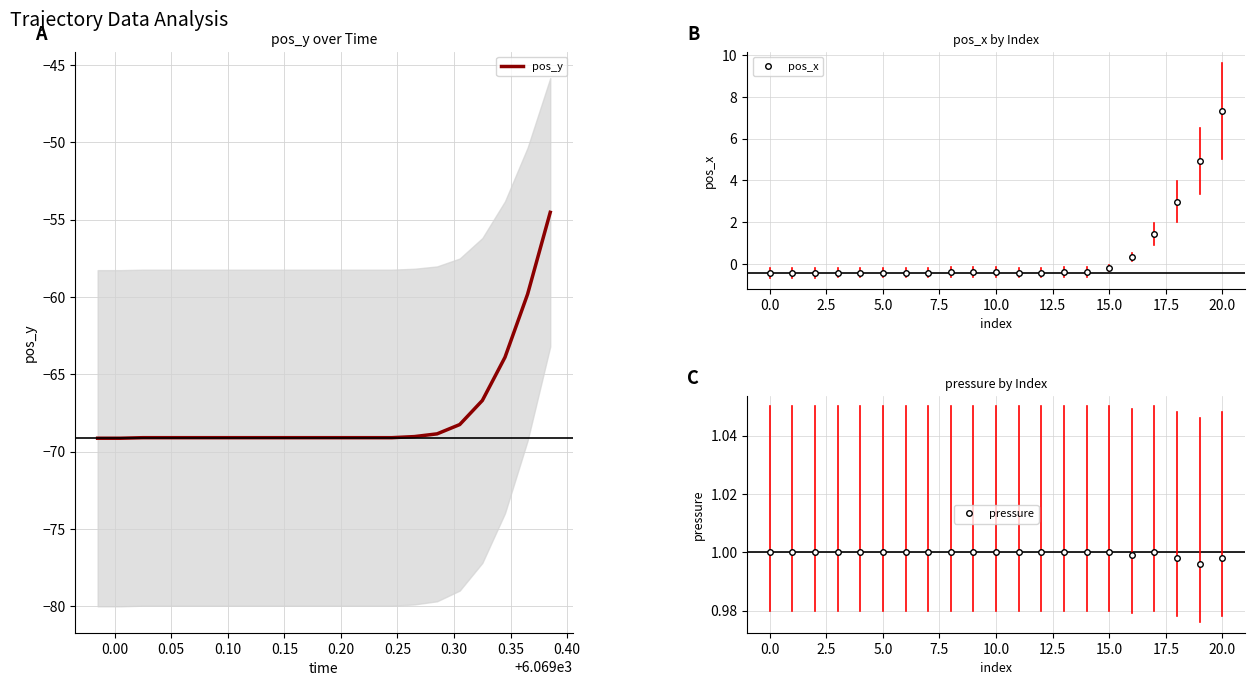

The pos_x series shows 3.9 at 20.0. True or false?

False